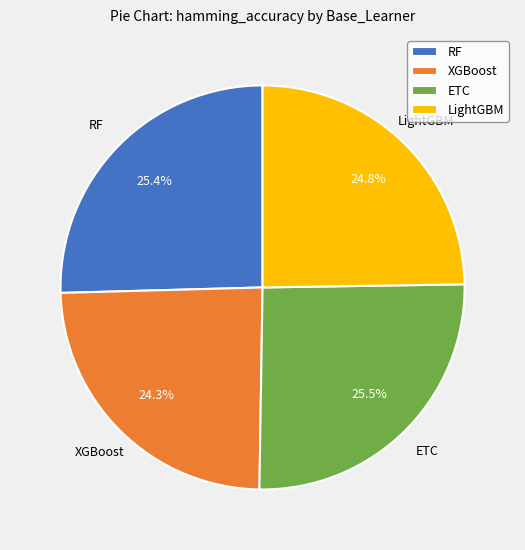

Combined, what portion of the pie is XGBoost and ETC?

49.8%